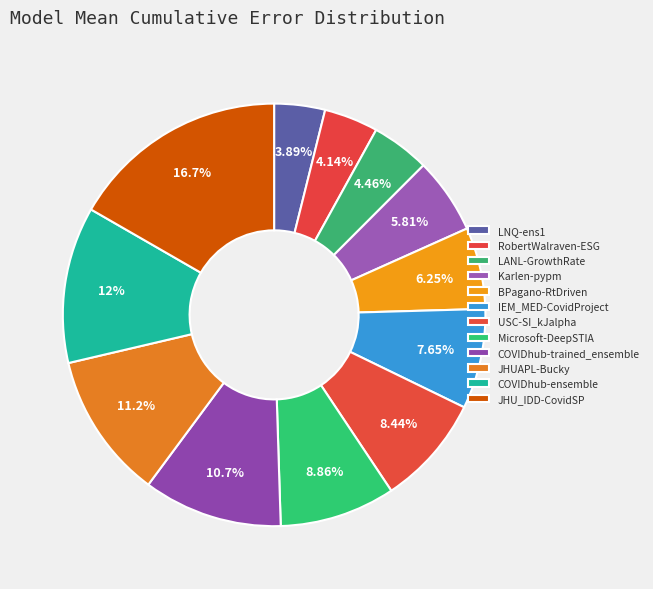

To the nearest percent, what is the difference between the Microsoft-DeepSTIA and JHU_IDD-CovidSP slice percentages?

8%